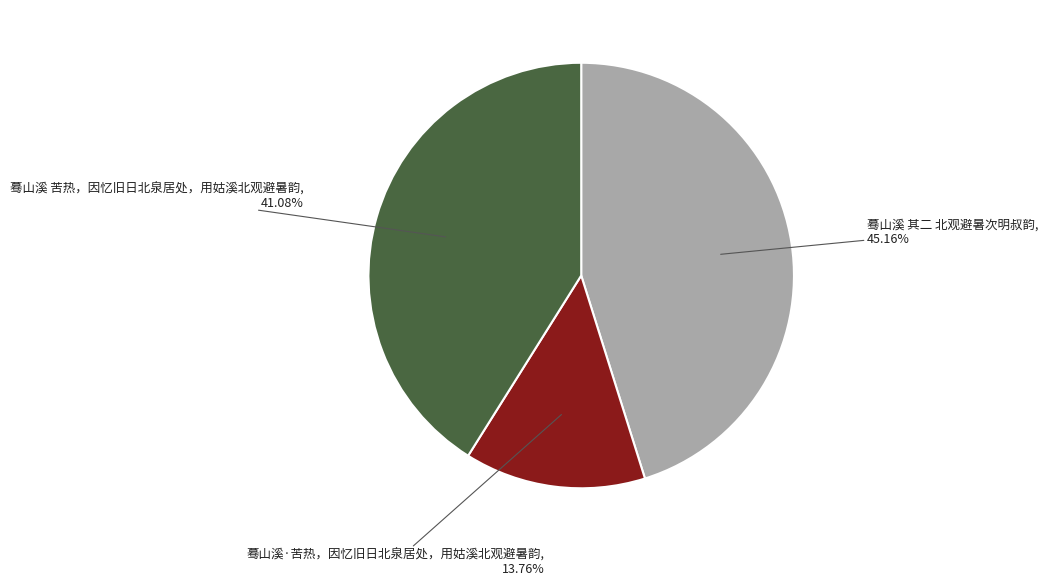

How many segments does this pie chart have?

3